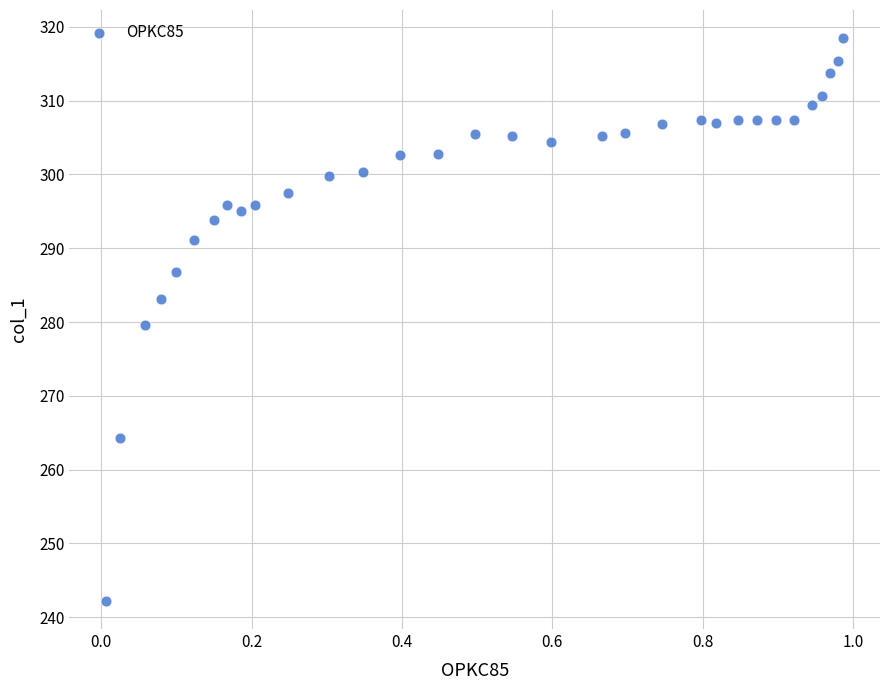

What is the range of X values (max minus min)?

1.0